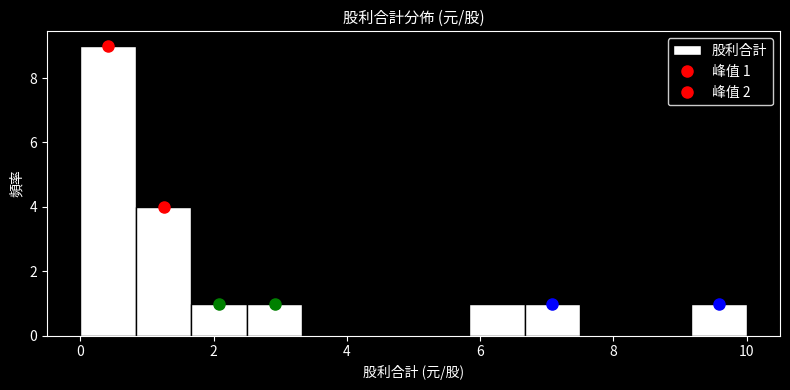

Over which range of the x-axis is the bar tallest?

0.0 to 0.8